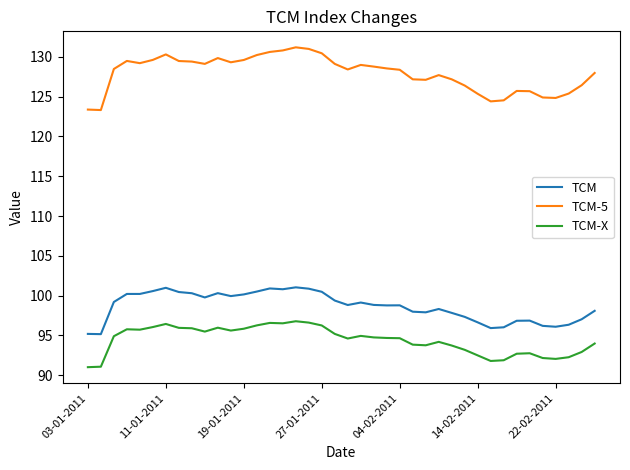

List the series in order of their peak value, lowest first.

TCM-X, TCM, TCM-5